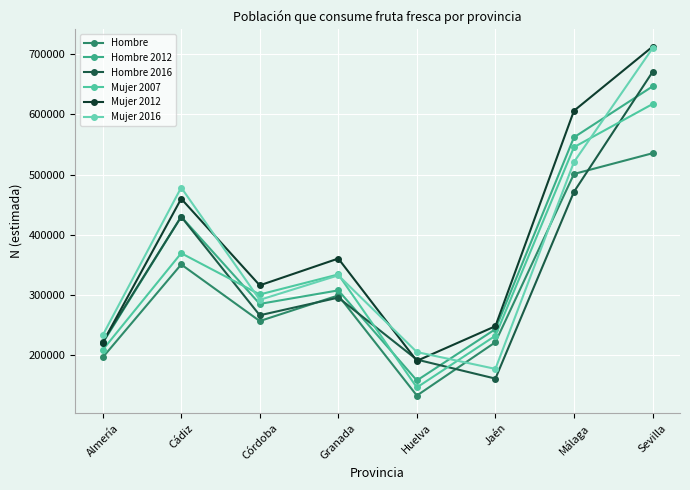

At which category does Hombre reach its first local peak?

Cádiz